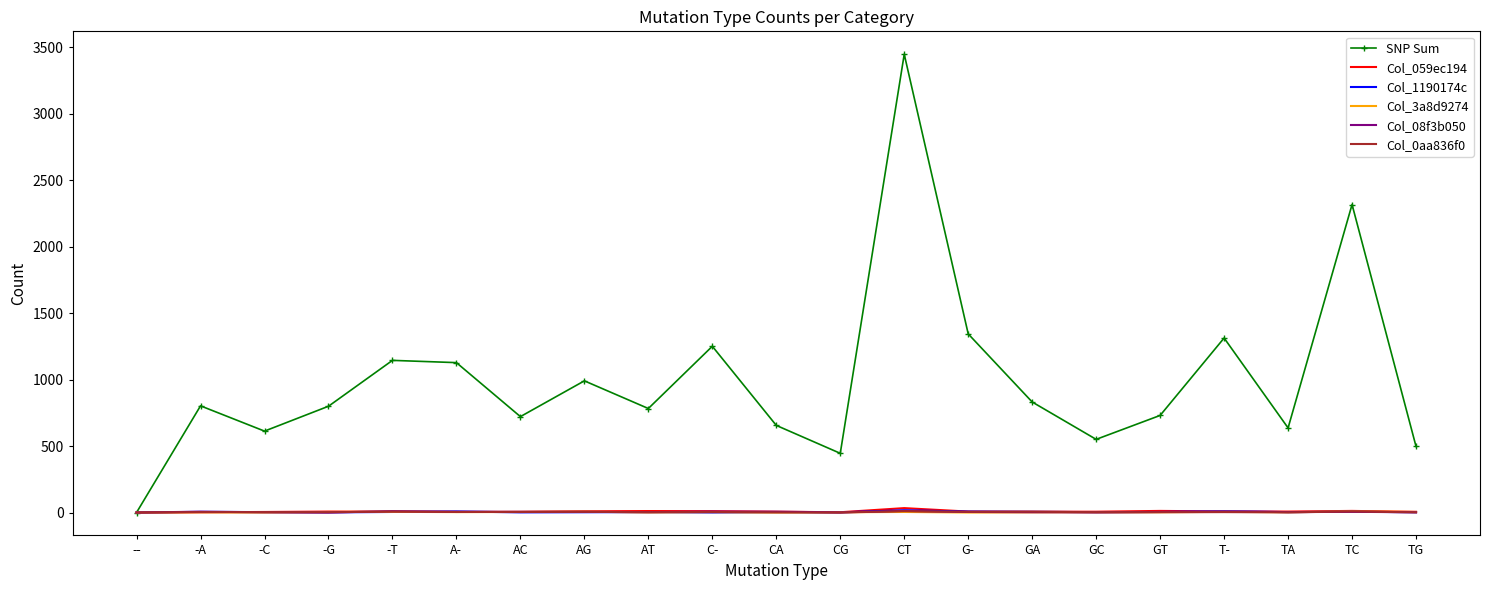

What is the average value of the Col_1190174c series?

4